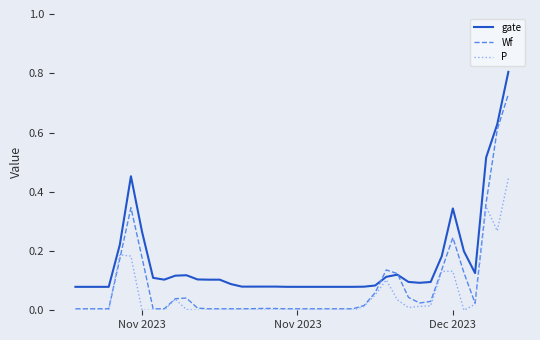

Count the number of data series in this chart.

3